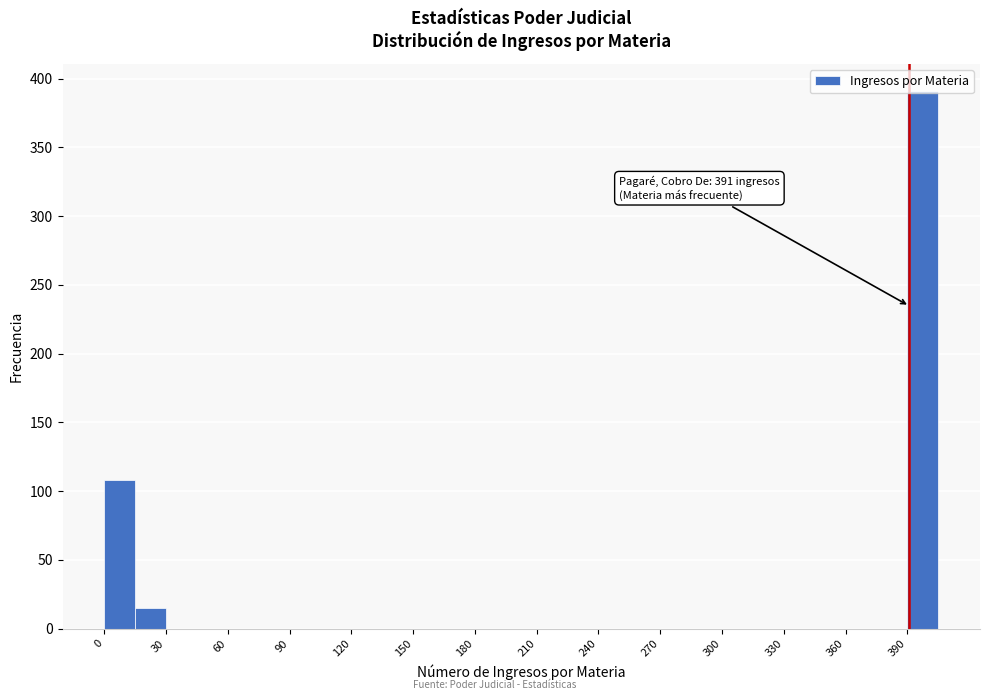

Around what value on the x-axis is the tallest bar? Give the approximate position of its centre, as read against the axis.

400